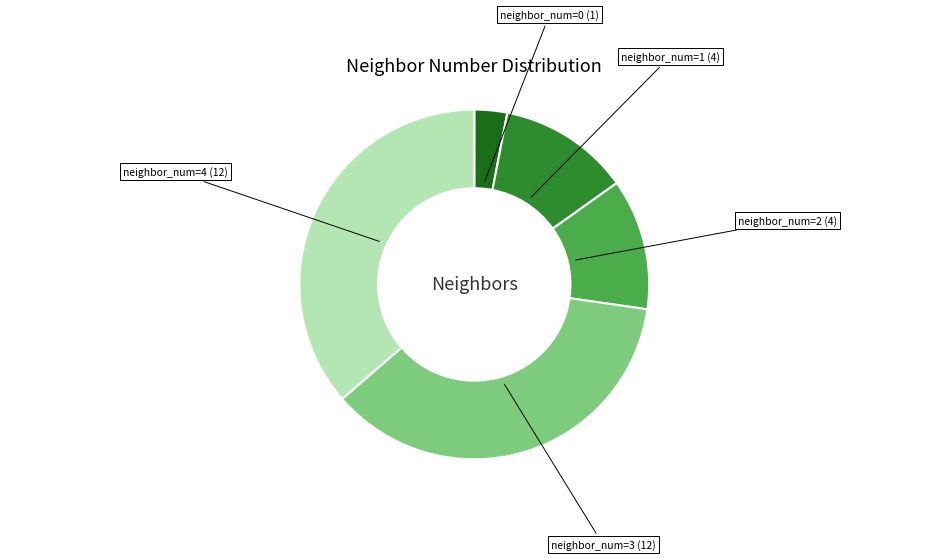

Count the number of slices in the pie.

5